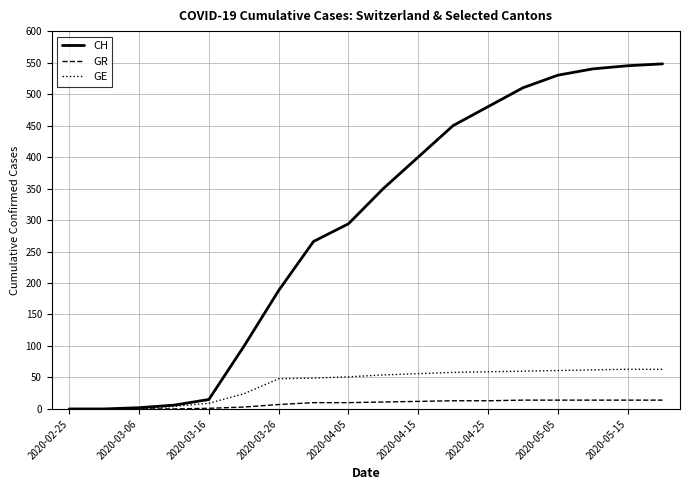

Which series has the largest total across all categories?

CH